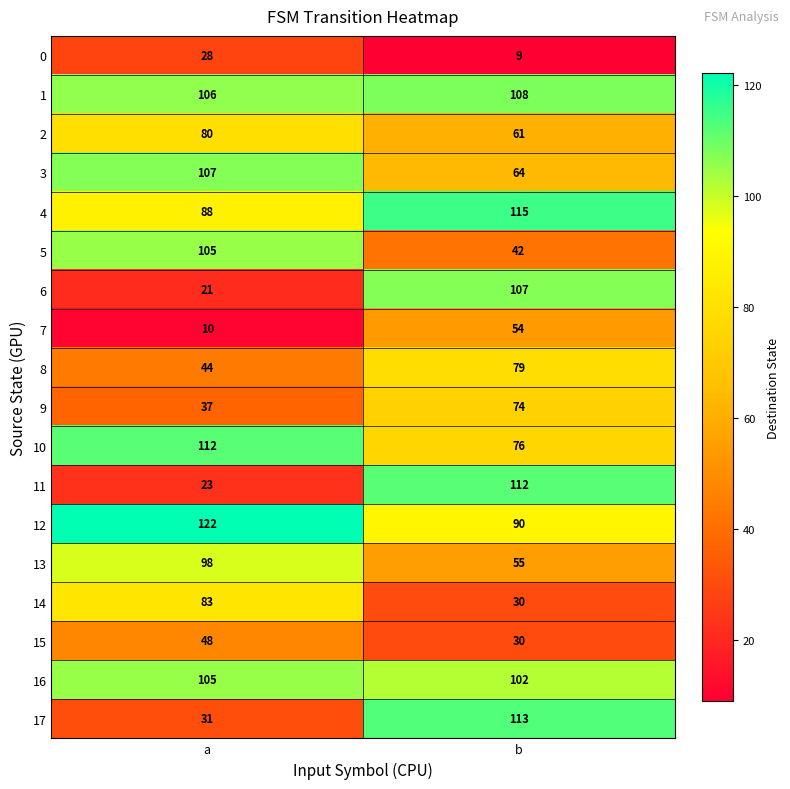

Between a and b, which series saw the biggest shift?

11